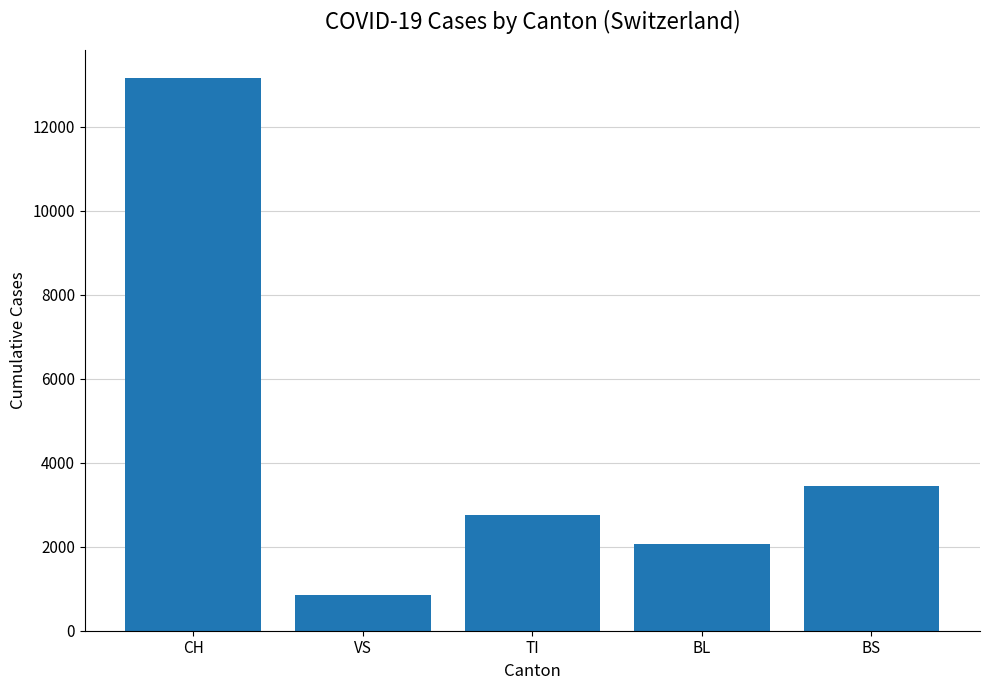

What is the change in value from VS to TI?

+1900